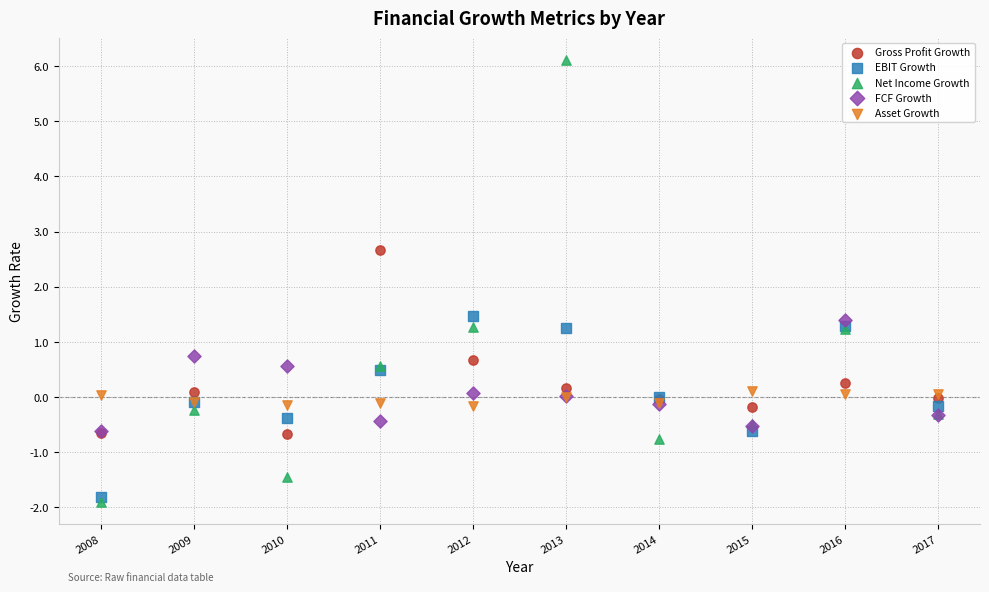

What are all the series names shown in the legend?

Gross Profit Growth, EBIT Growth, Net Income Growth, FCF Growth, Asset Growth